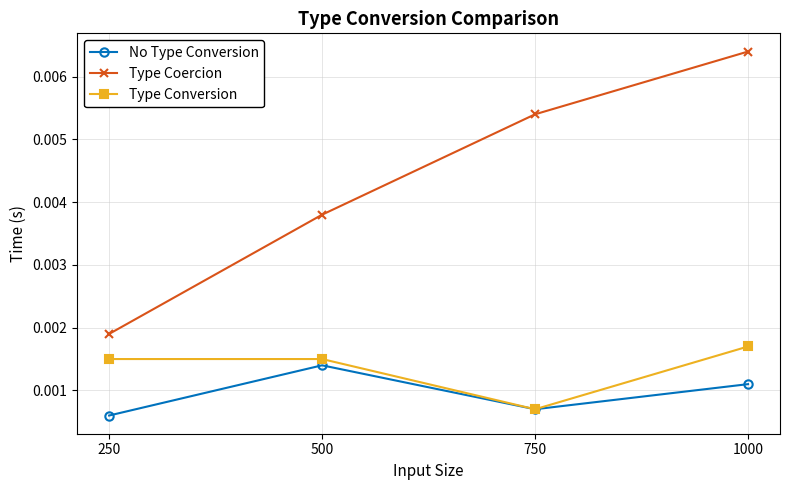

How many Type Coercion values are between 0 and 1?

4